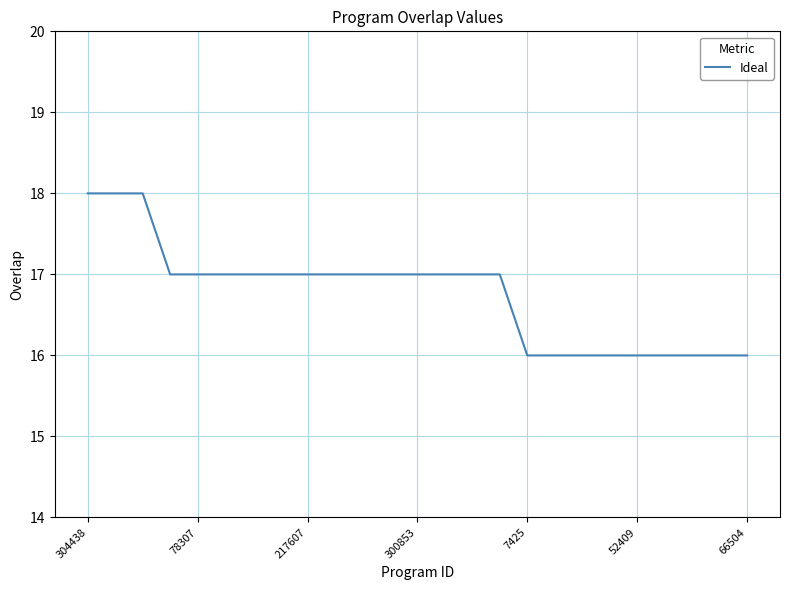

What is the smallest value displayed?

16